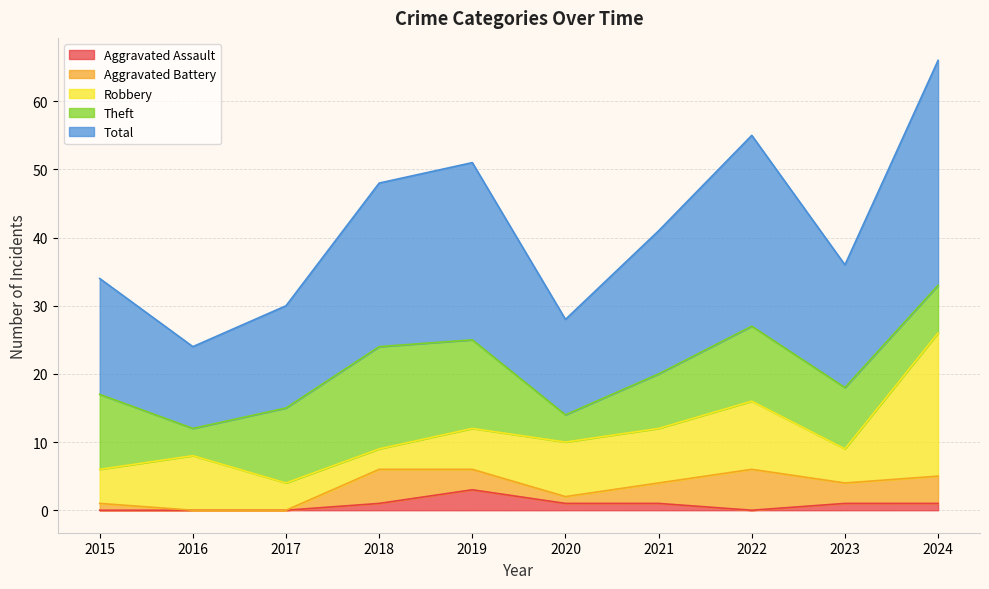

Which series has the largest range (max minus min)?

Total